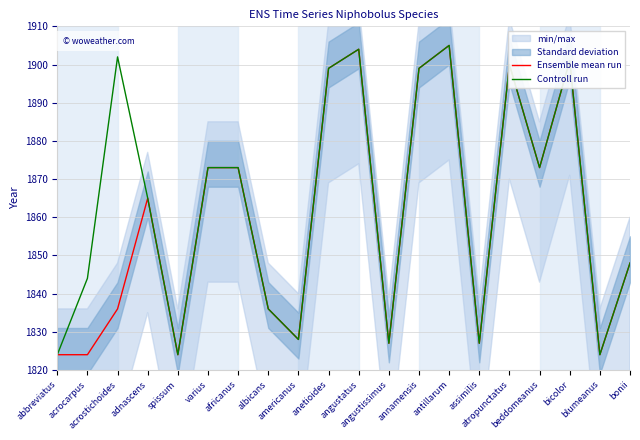

What is the label of the 3rd point from the left?

acrostichoides